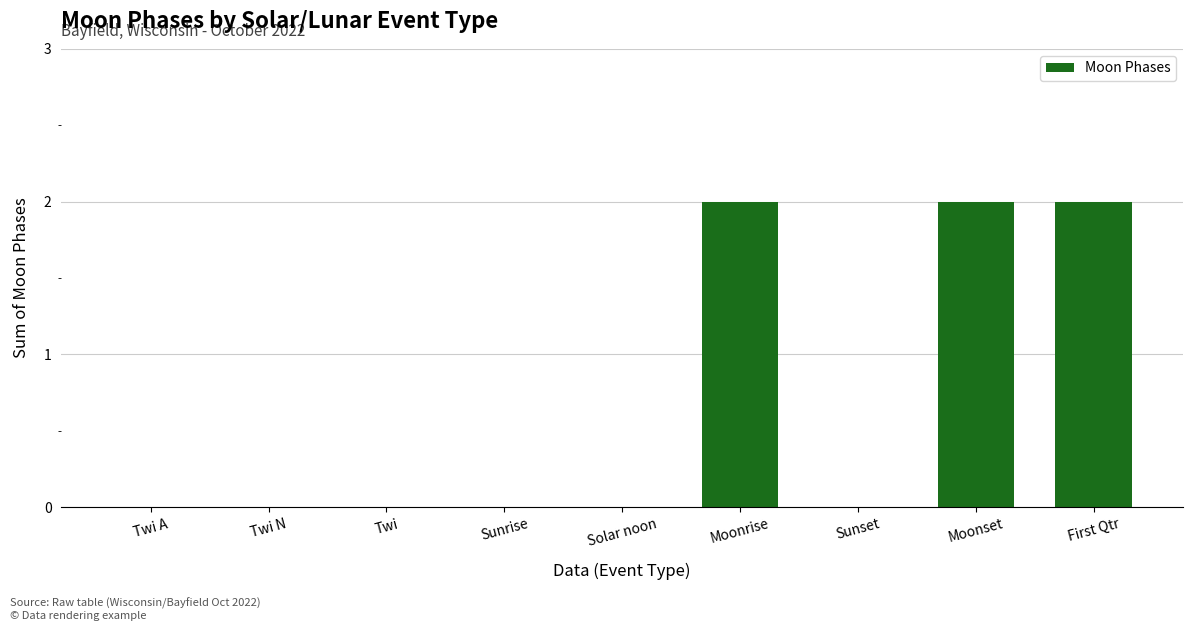

Does the chart contain stacked bars?

No